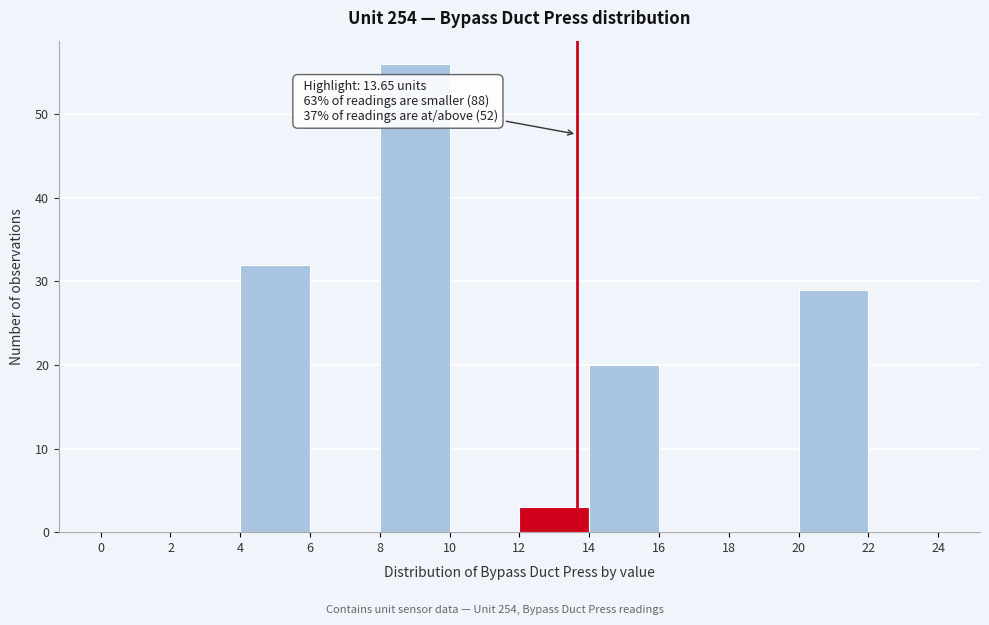

Which range on the x-axis has the tallest bar?

8 to 10